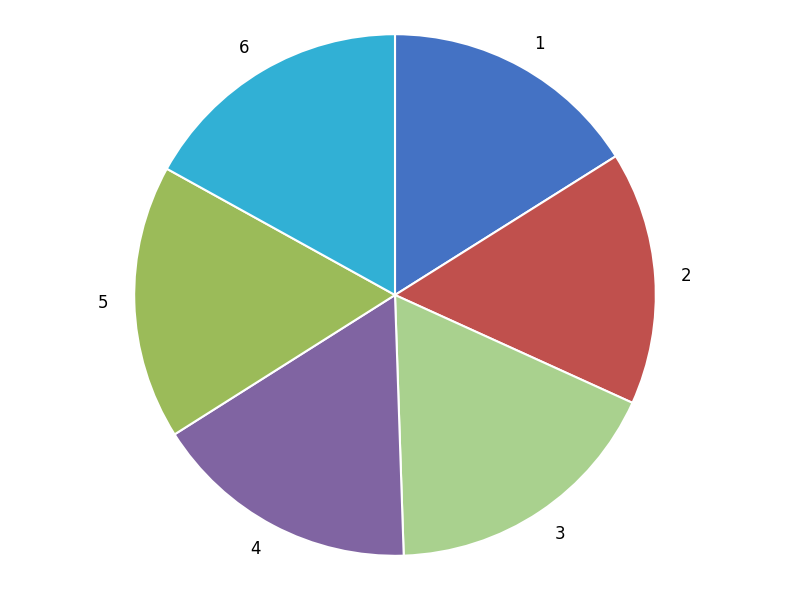

Combined, do 3 and 4 account for over 50%?

No